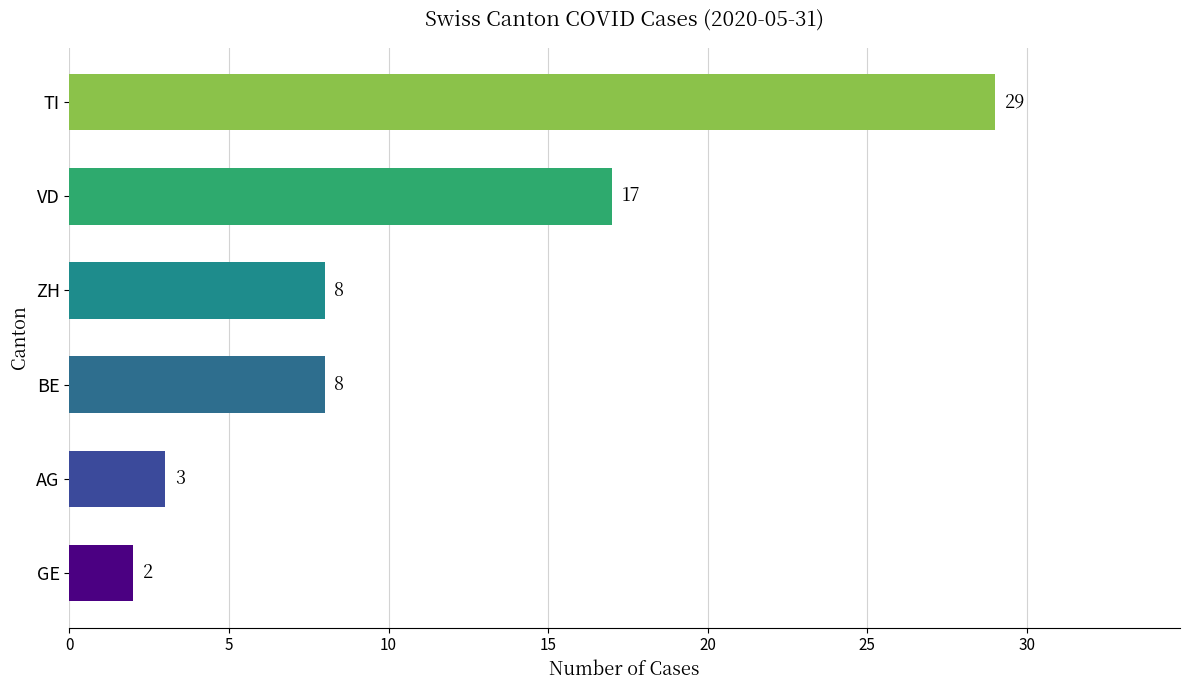

What is the smallest value displayed?

2